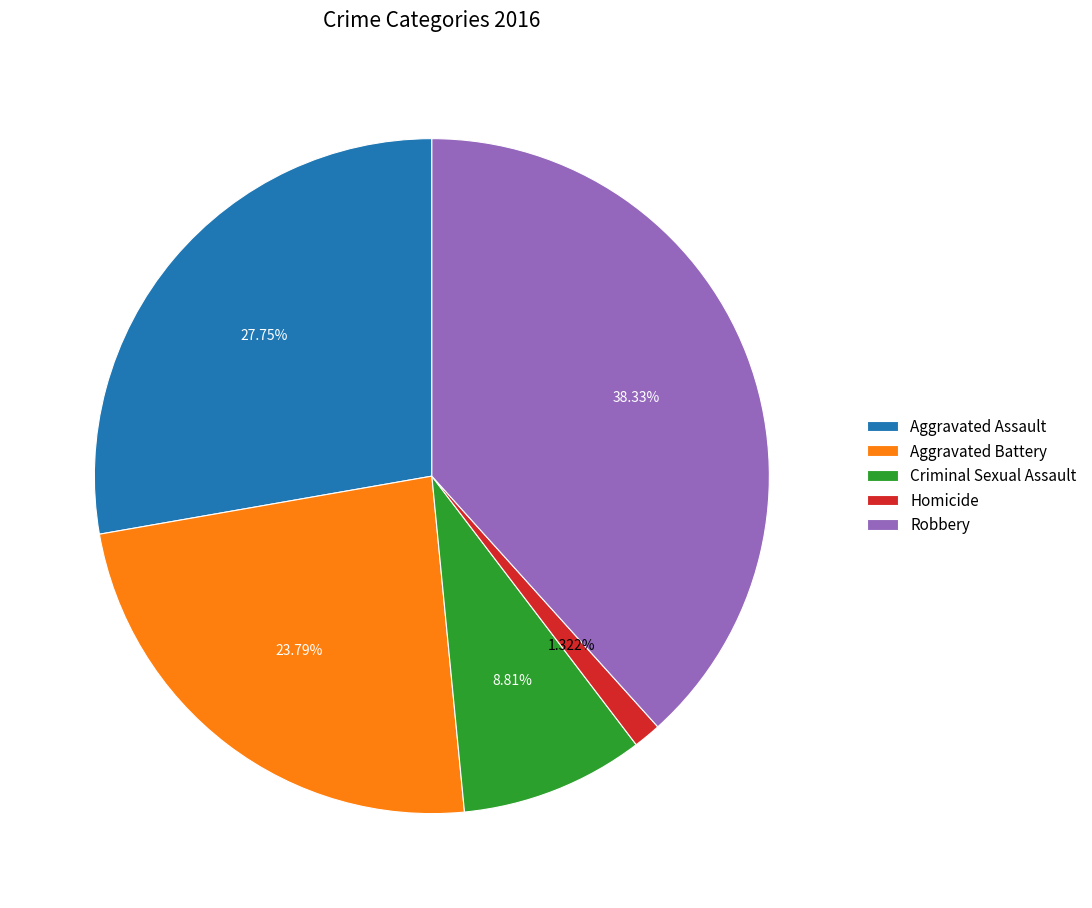

Which has a higher value, Criminal Sexual Assault or Robbery?

Robbery